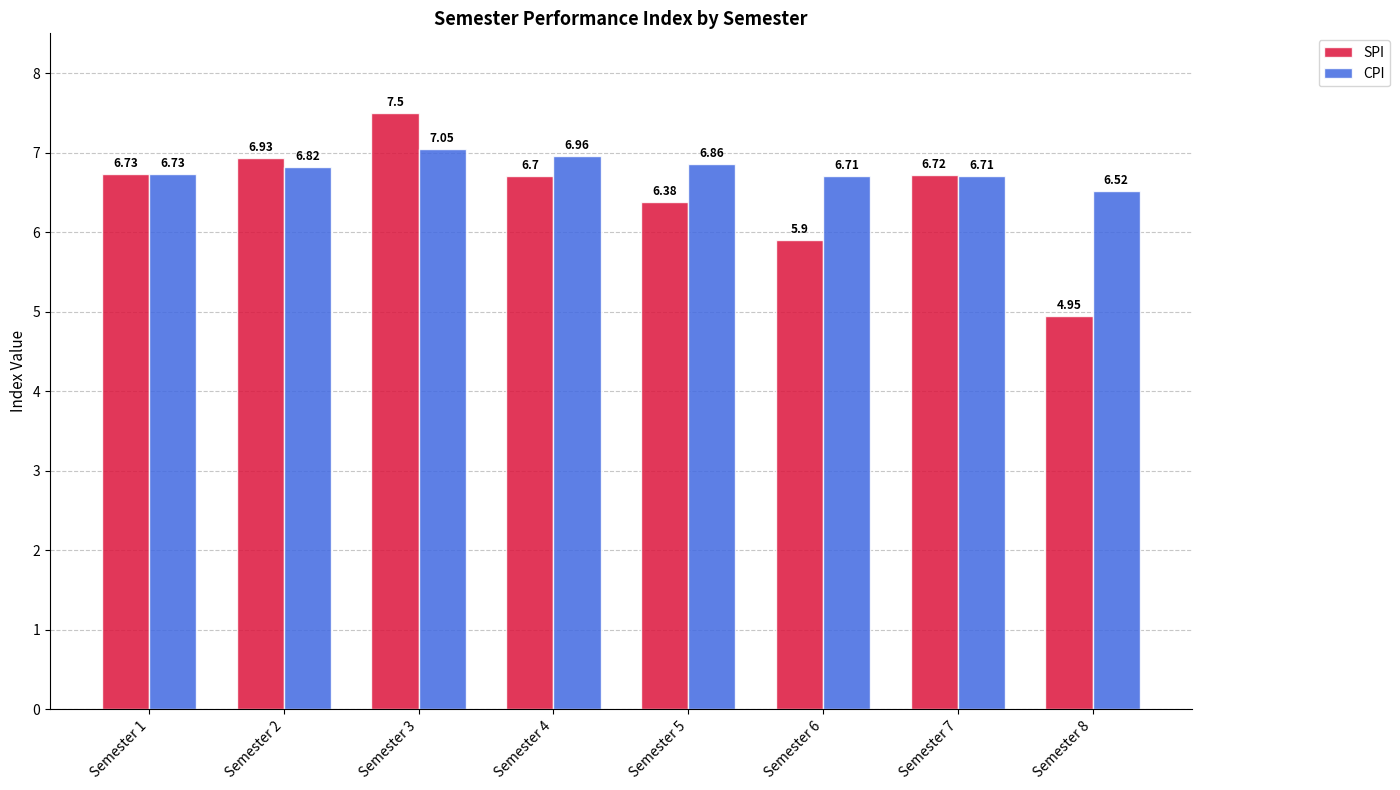

List the series in order of their overall mean, highest first.

CPI, SPI